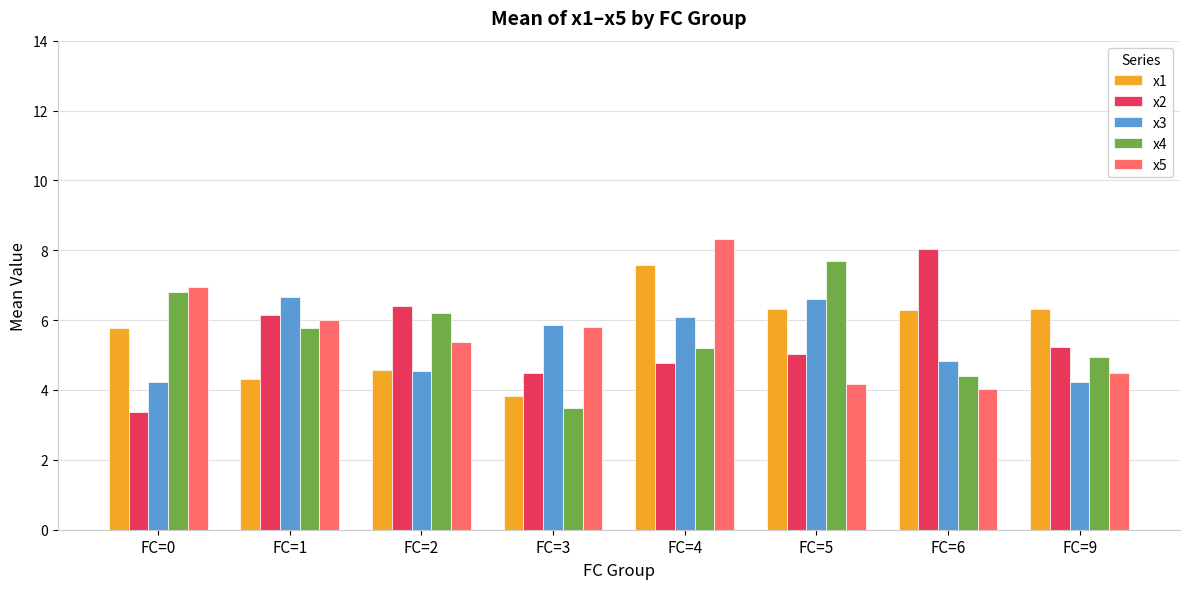

Count the number of categories in the chart.

8